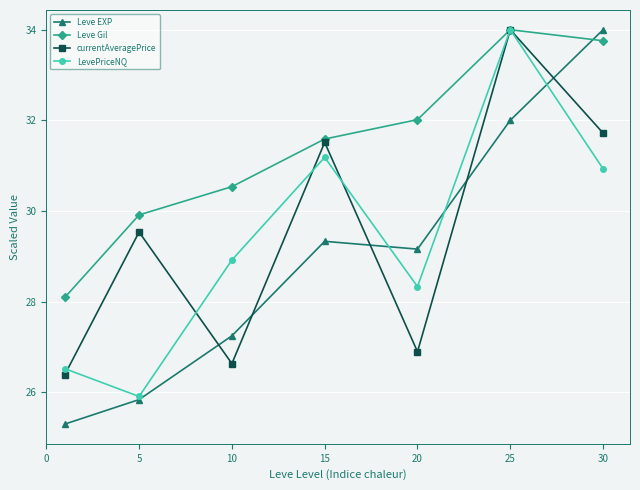

Reading right to left, what are all the values shown in this chart?

Leve EXP: 34.0	32.0	29.2	29.3	27.2	25.8	25.3
Leve Gil: 33.8	34.0	32.0	31.6	30.5	29.9	28.1
currentAveragePrice: 31.7	34.0	26.9	31.5	26.6	29.5	26.4
LevePriceNQ: 30.9	34.0	28.3	31.2	28.9	25.9	26.5